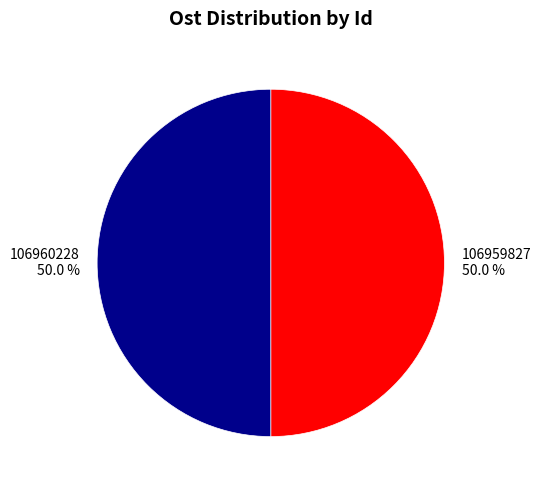

How much of the chart is everything except 106959827?

50.0%